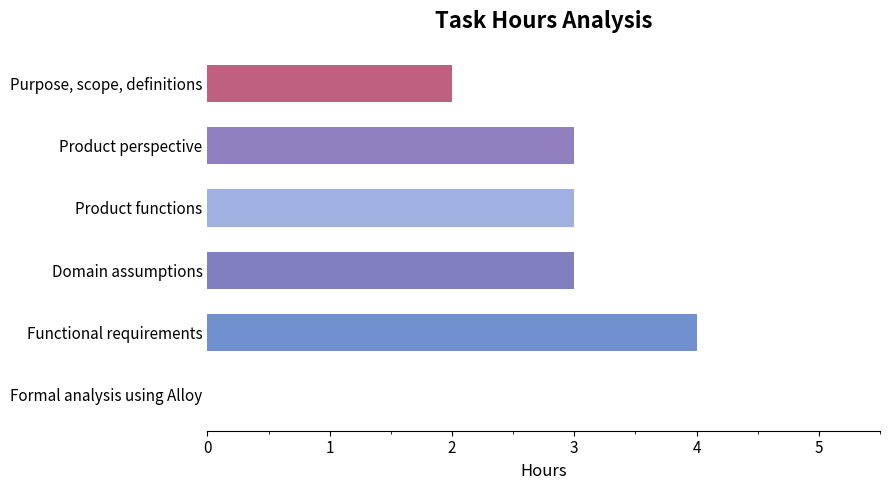

True or false: the data shows 2 at Purpose, scope, definitions.

True